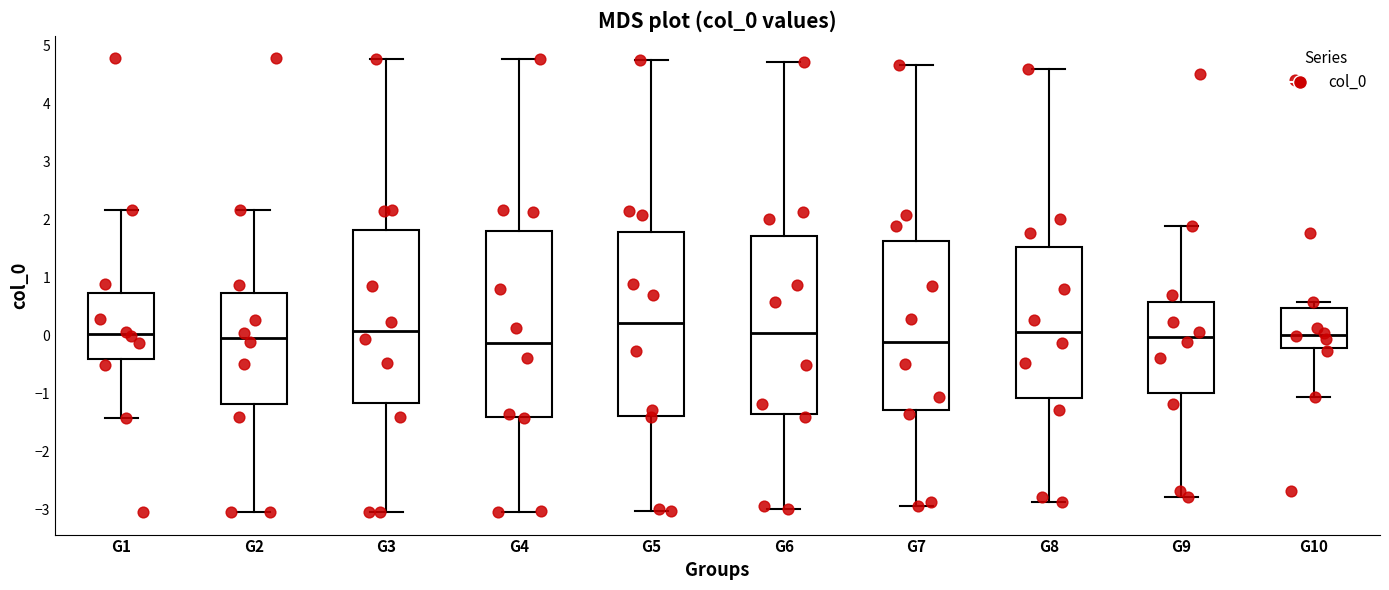

Reading left to right, transcribe this box plot: for each box, give where its median line is, the range the box spans, and where its two whiskers end, as read against the y-axis. The values are not printed on the chart, so give them approximately, as read against the axis.

G1: median 0.0, box -0.4 to 0.7, whiskers -1.4 to 2.2
G2: median 0.0, box -1.2 to 0.7, whiskers -3.0 to 2.2
G3: median 0.1, box -1.2 to 1.8, whiskers -3.0 to 4.8
G4: median -0.1, box -1.4 to 1.8, whiskers -3.0 to 4.8
G5: median 0.2, box -1.4 to 1.8, whiskers -3.0 to 4.7
G6: median 0.0, box -1.4 to 1.7, whiskers -3.0 to 4.7
G7: median -0.1, box -1.3 to 1.6, whiskers -2.9 to 4.7
G8: median 0.1, box -1.1 to 1.5, whiskers -2.9 to 4.6
G9: median 0.0, box -1.0 to 0.6, whiskers -2.8 to 1.9
G10: median 0.0, box -0.2 to 0.5, whiskers -1.1 to 0.6